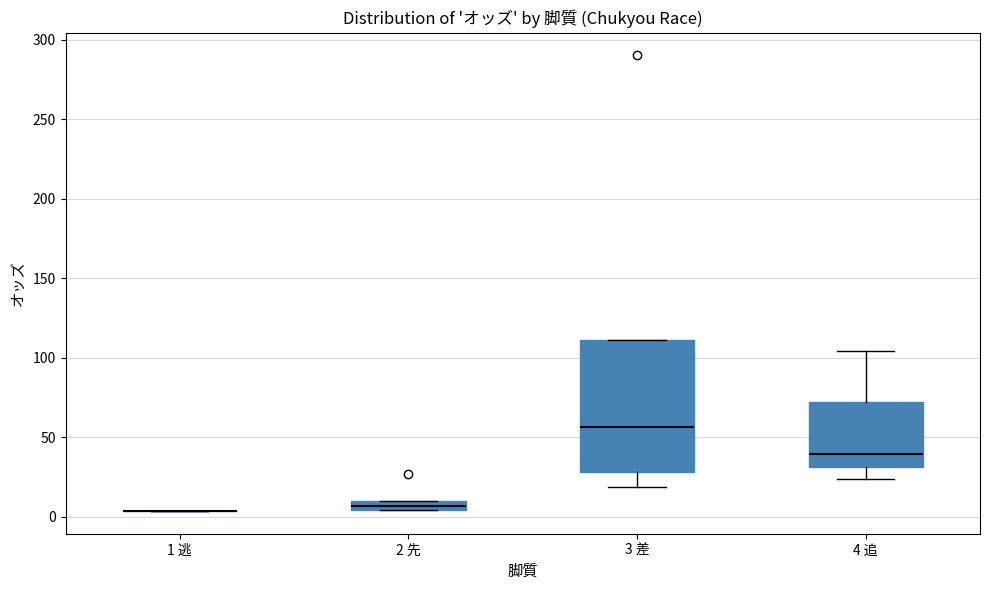

Comparing the boxes themselves (not the whiskers), which one is the tallest?

3 差